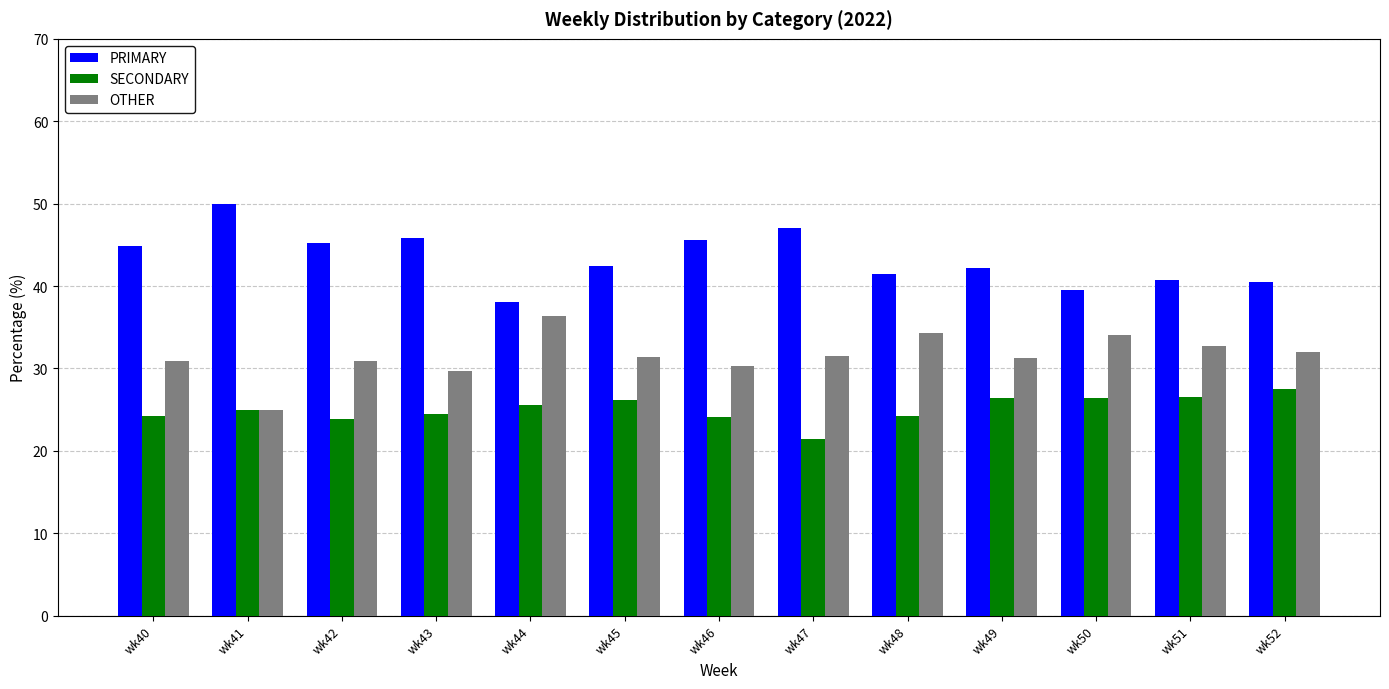

What is the difference between the highest and lowest values at wk48?

17.2